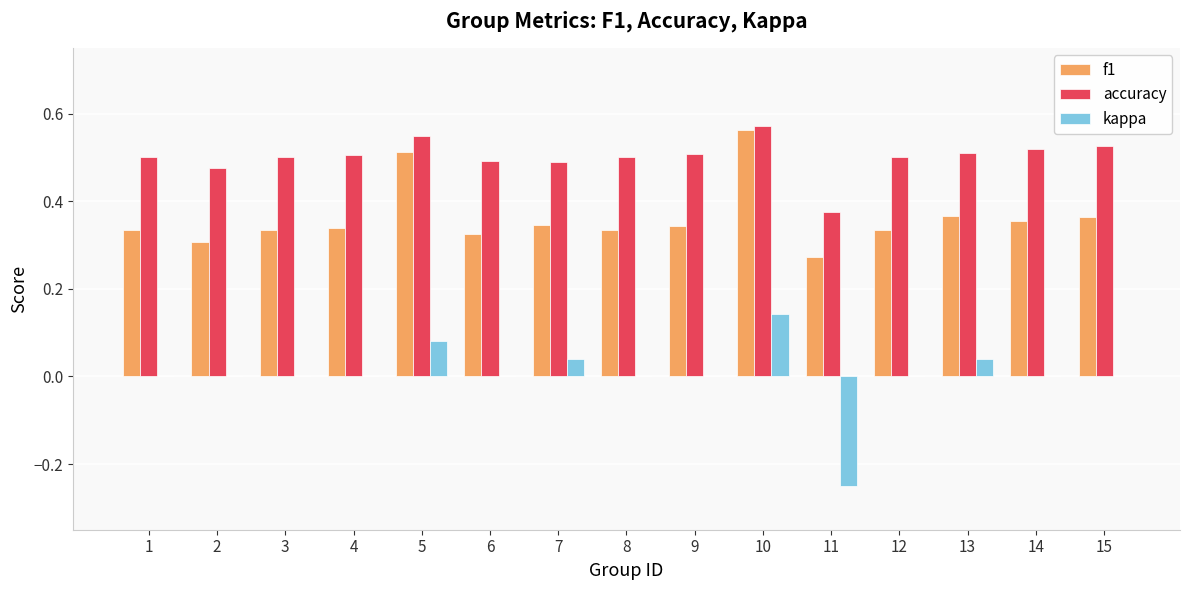

What is the total value across all series at 15?

0.9